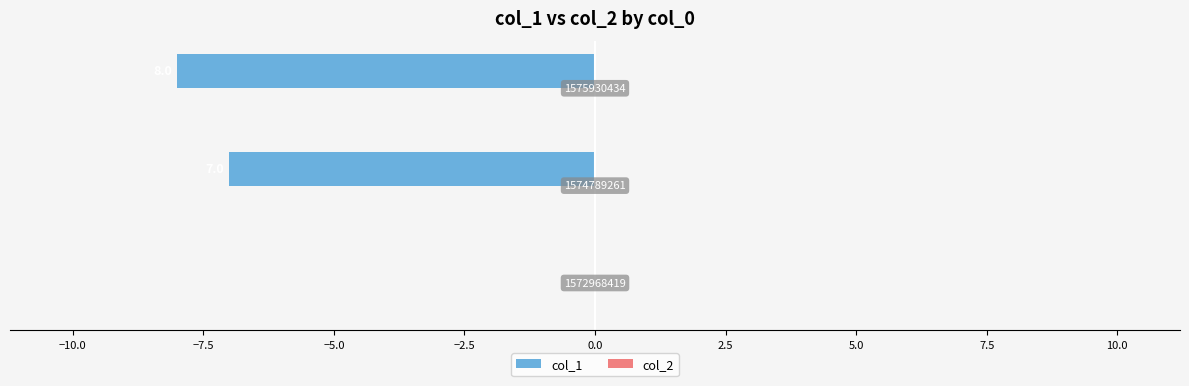

Are the bars horizontal?

Yes